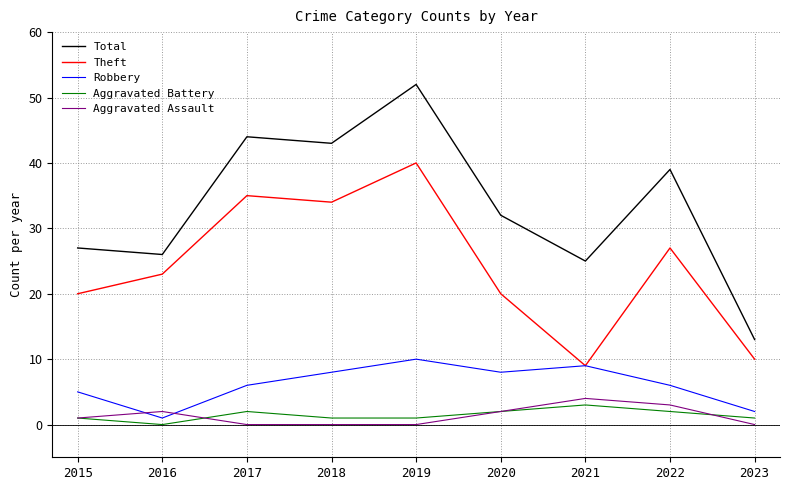

True or false: Total and Aggravated Assault intersect in this chart.

False